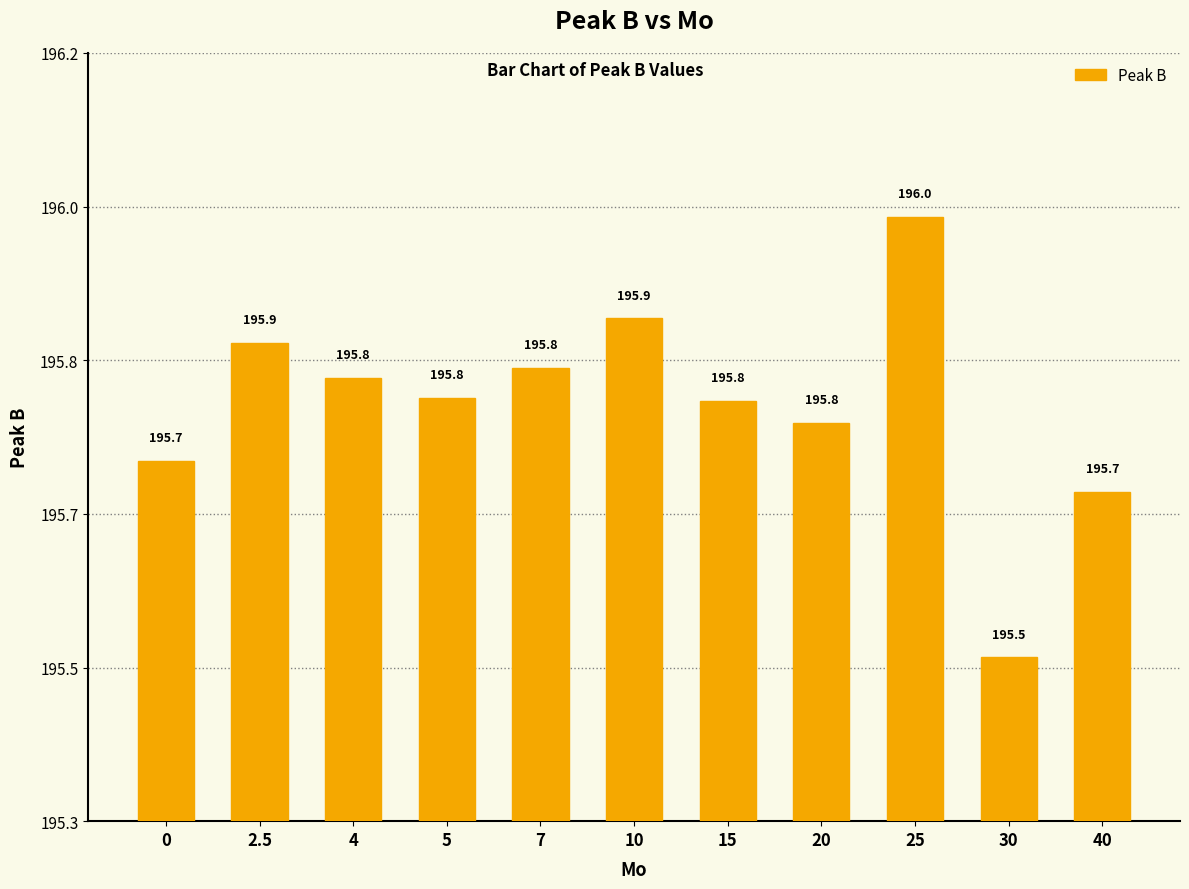

Reading right to left, extract all data points from this chart.

40=195.7	30=195.5	25=196.0	20=195.8	15=195.8	10=195.9	7=195.8	5=195.8	4=195.8	2.5=195.9	0=195.7